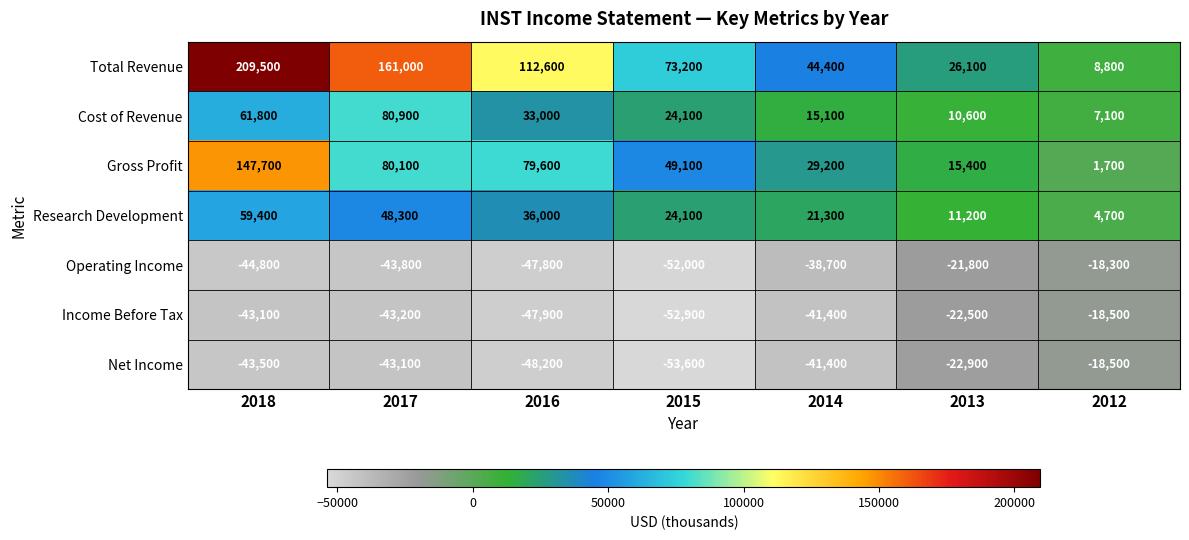

Which series has the largest total across all categories?

Total Revenue